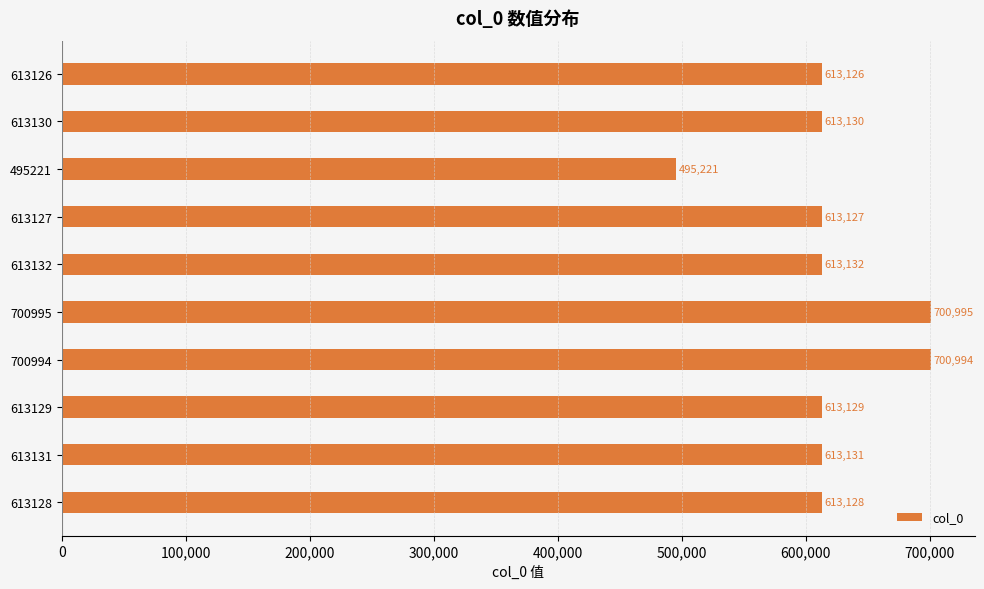

What is the maximum value shown in the chart?

700995